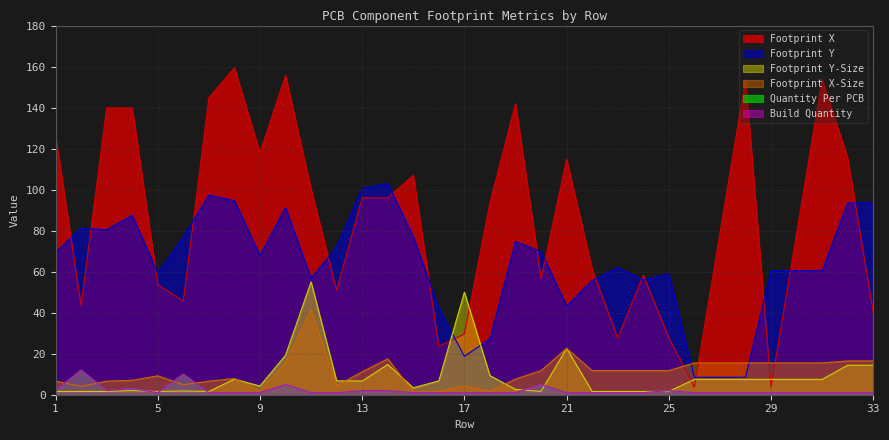

At which category is the sum across all series the highest?

10